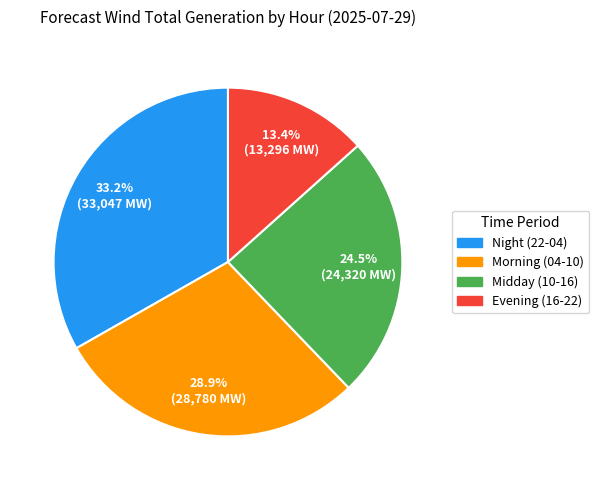

What percentage do Evening (16-22) and Morning (04-10) together represent?

42.3%